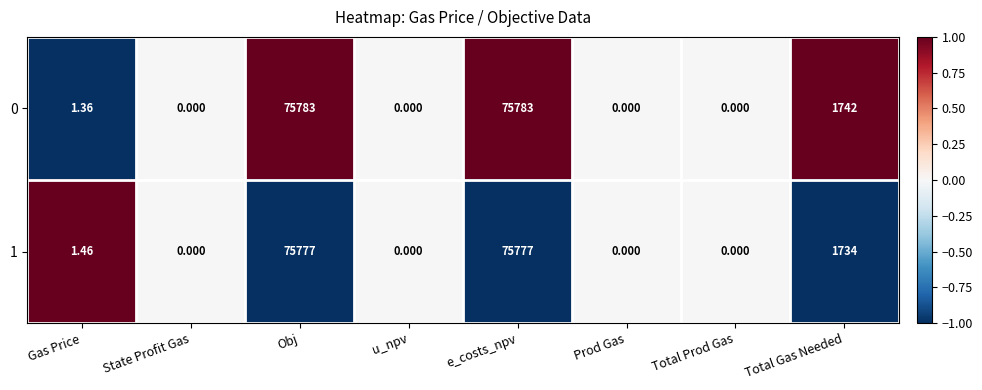

Where does the 0 series first go above 1?

Gas Price